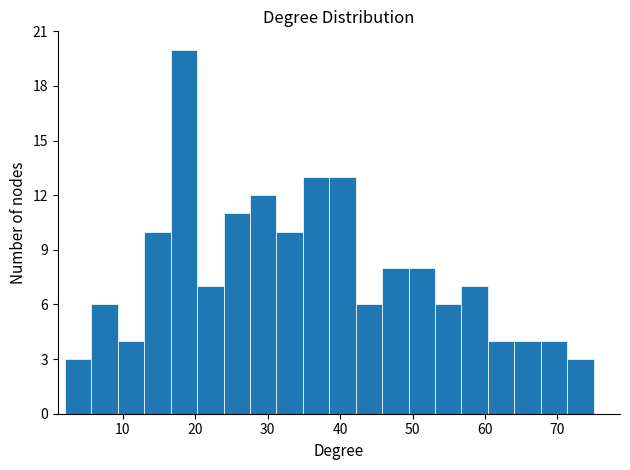

Read against the x-axis, roughly where is the centre of the tallest bar?

18